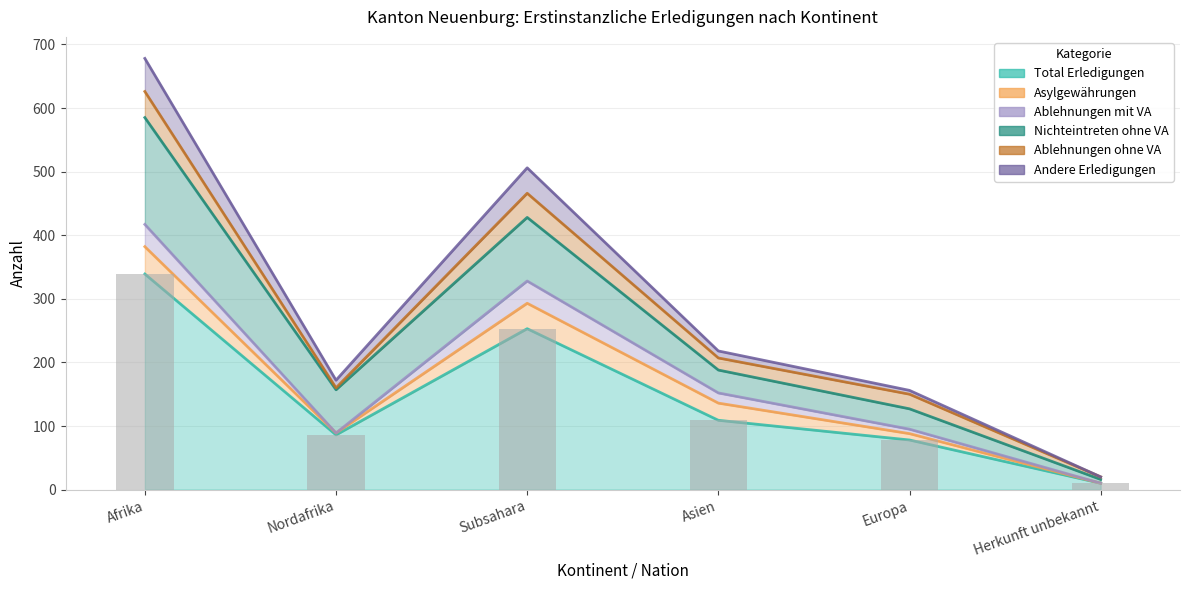

What is the value of the Total Erledigungen bar at the 5th from the left?

78